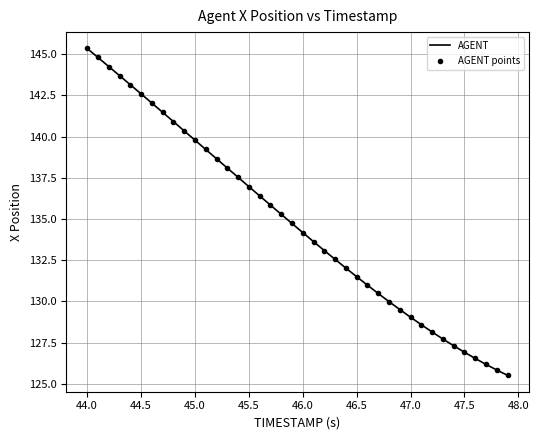

What is the difference between the maximum and minimum values?

19.8